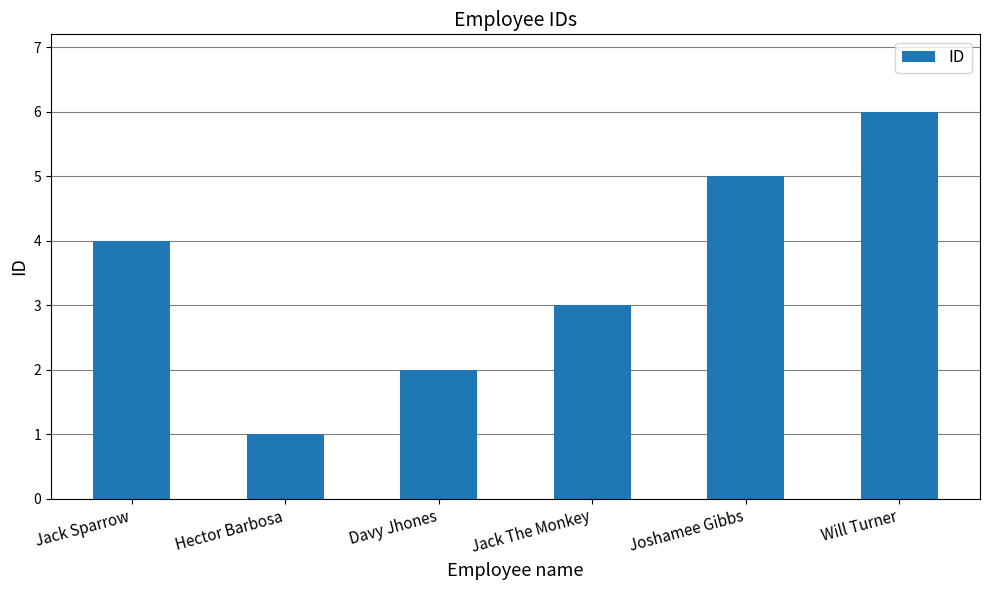

At which label is the value closest to 3?

Jack The Monkey